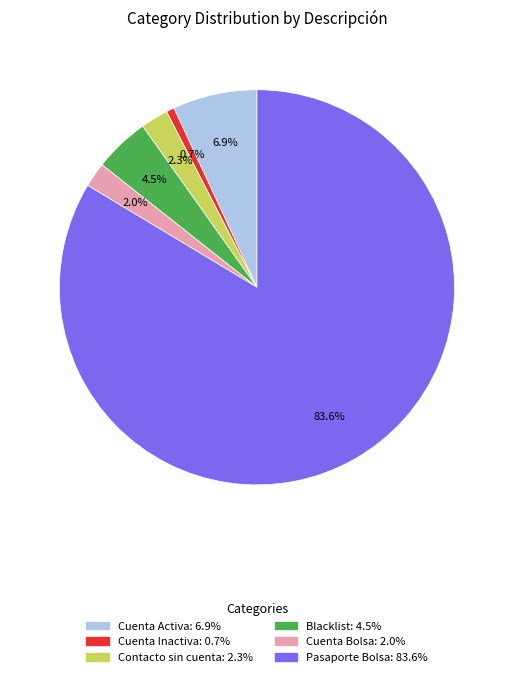

Is it true that Cuenta Inactiva is 1% of the pie?

True